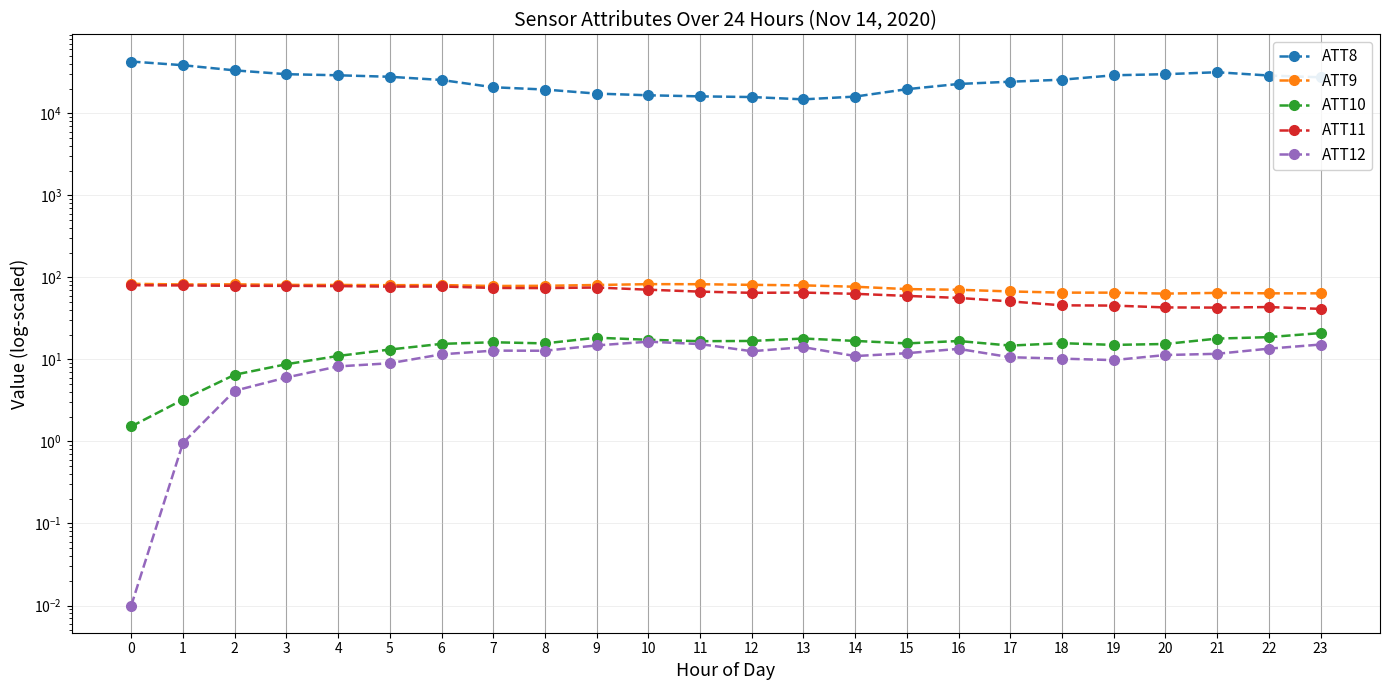

The ATT11 series shows 81.6 at 15. True or false?

False